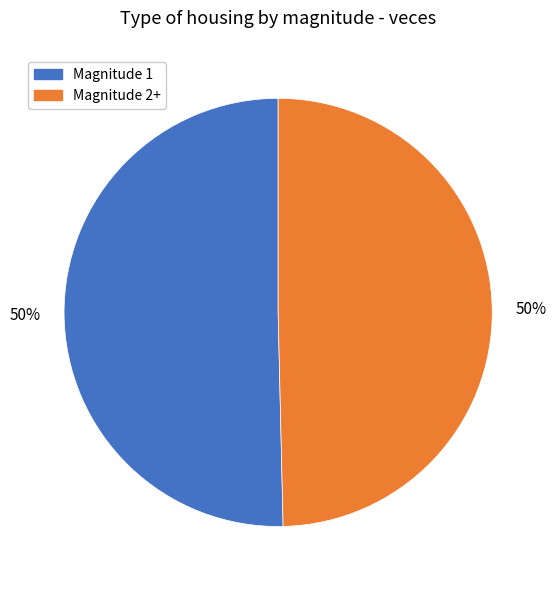

How many segments does this pie chart have?

2